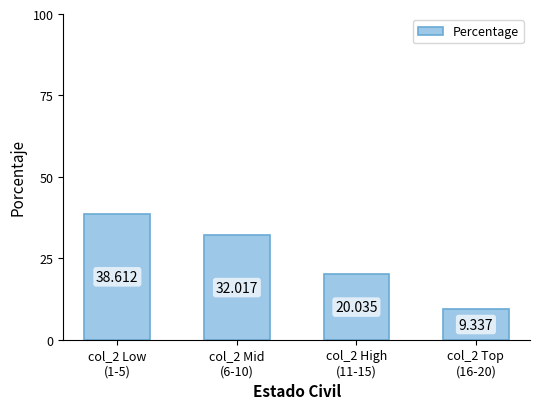

True or false: the data shows 20.0 at col_2 High
(11-15).

True